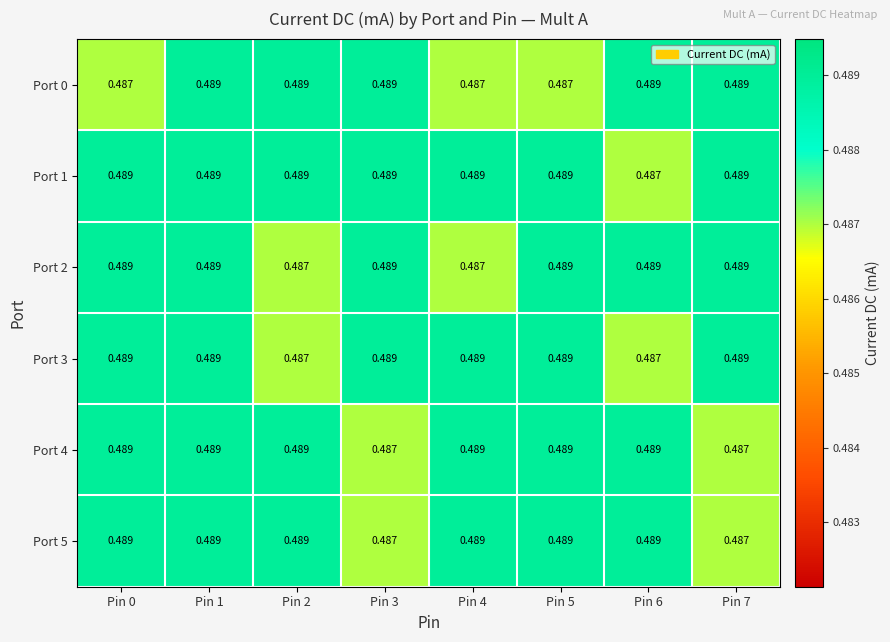

Count the number of categories in the chart.

8